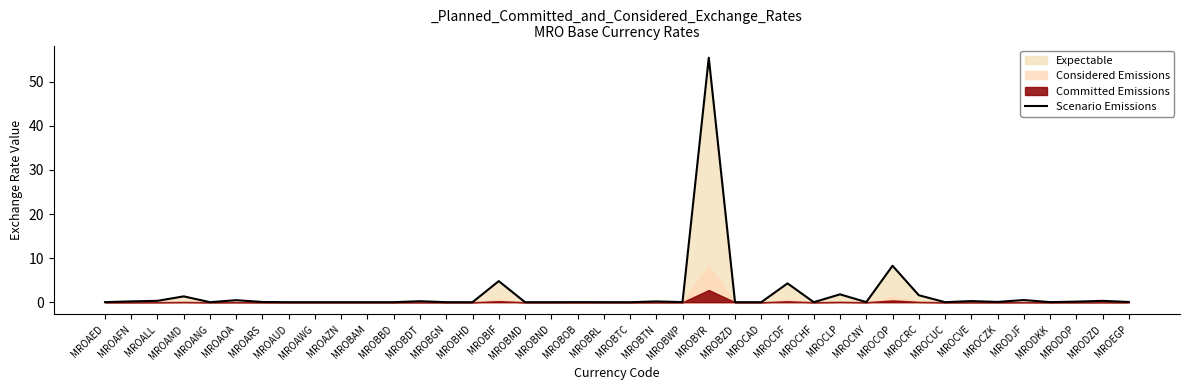

Which label corresponds to the largest value in the chart?

MROBYR